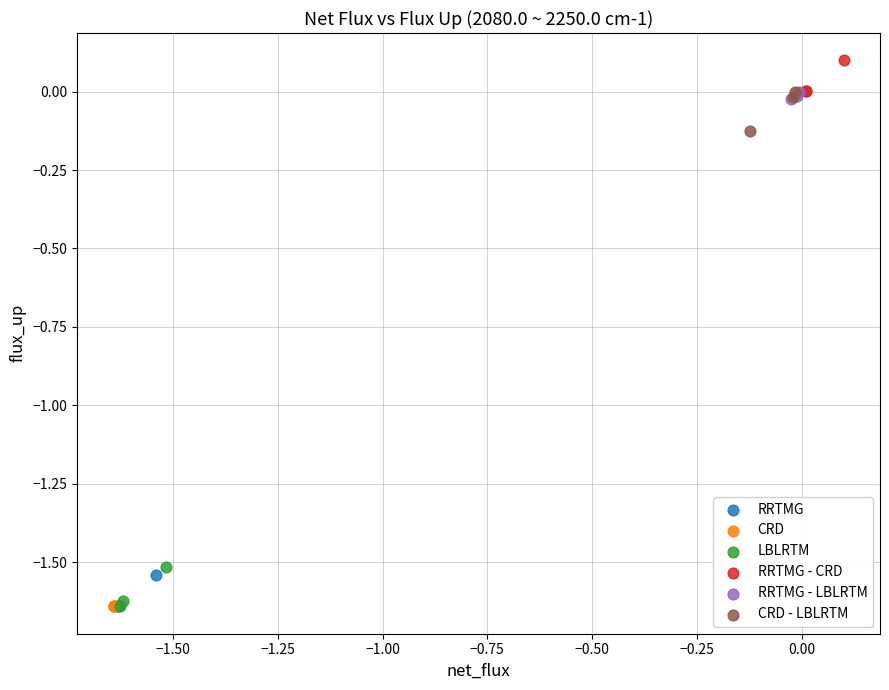

Which series contains the highest Y value?

RRTMG - CRD